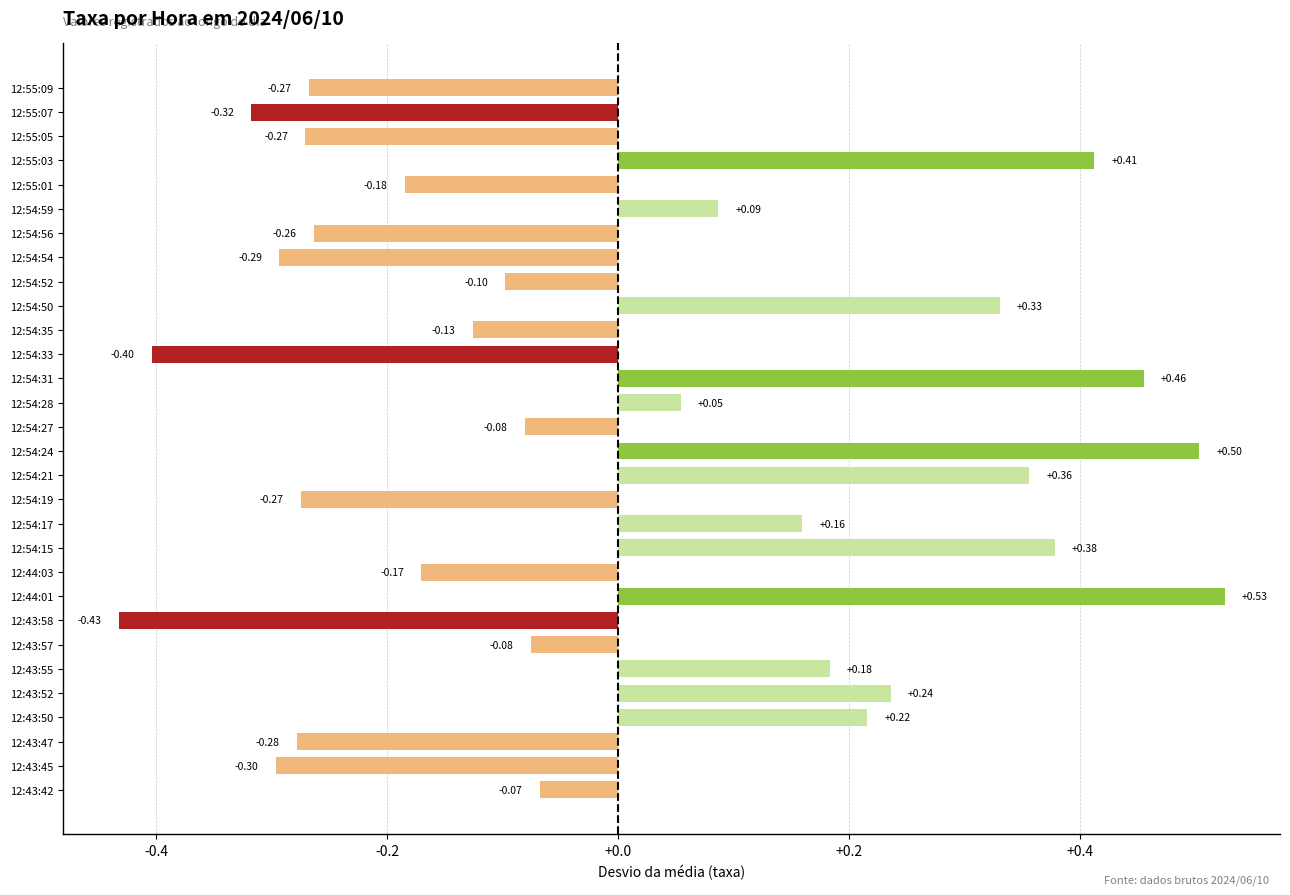

Between 12:43:42 and 12:44:01, which is larger?

12:44:01